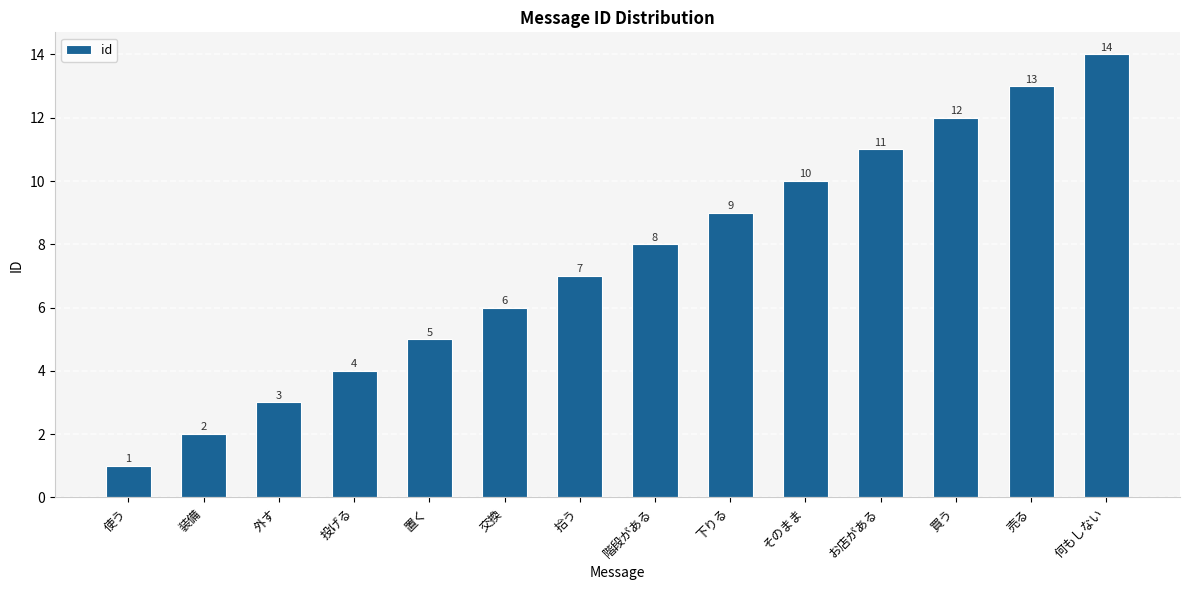

What is the change in value from 装備 to 置く?

+3